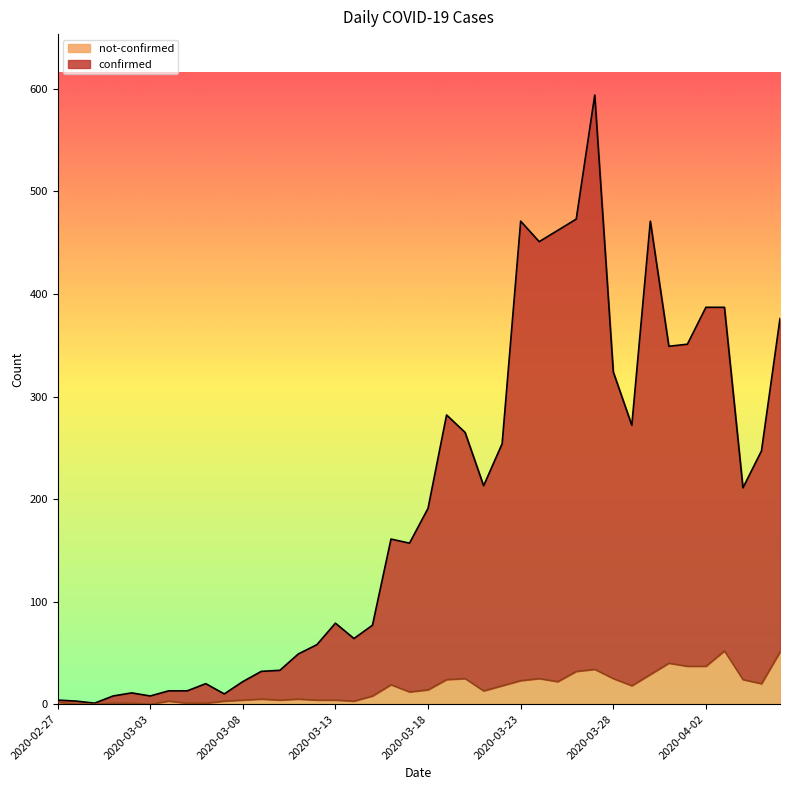

How many lines are shown in the chart?

2